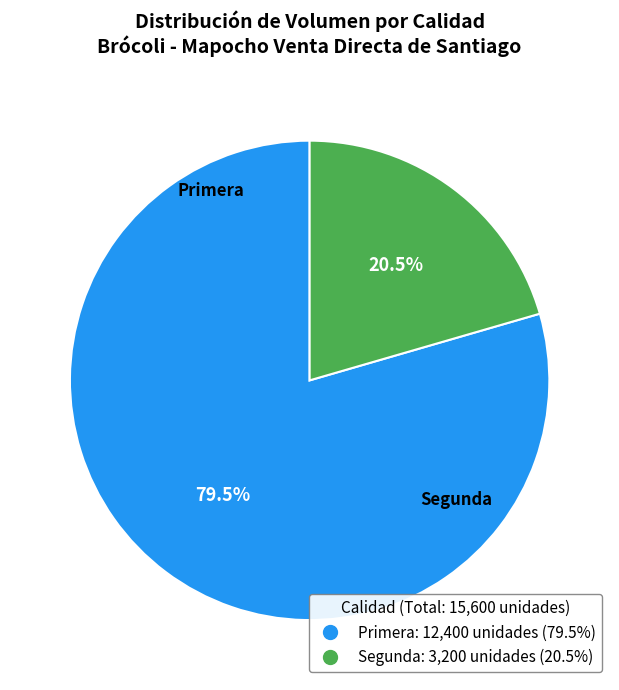

To the nearest percent, what is the average slice percentage?

50%